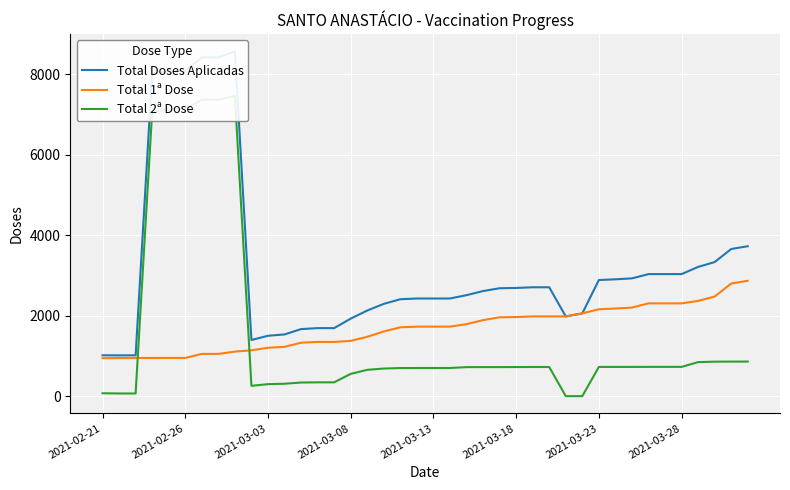

At 14, list the series in order from largest to smallest.

Total Doses Aplicadas, Total 1ª Dose, Total 2ª Dose